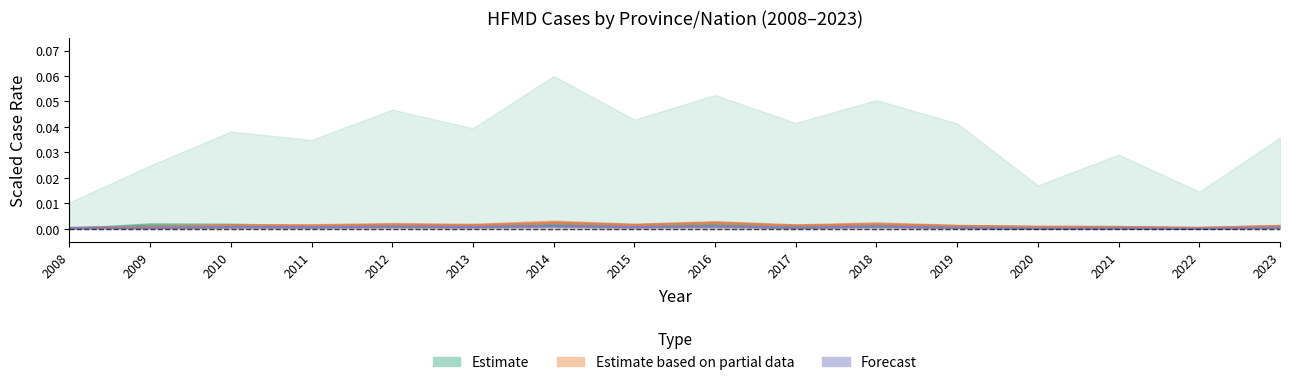

Is it true that Henan equals 0.0 at 2013?

False